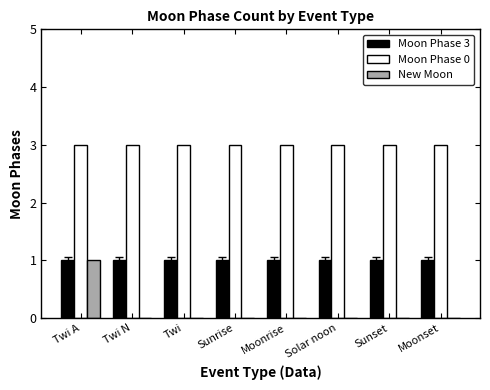

Which category has the highest value in the New Moon series?

Twi A